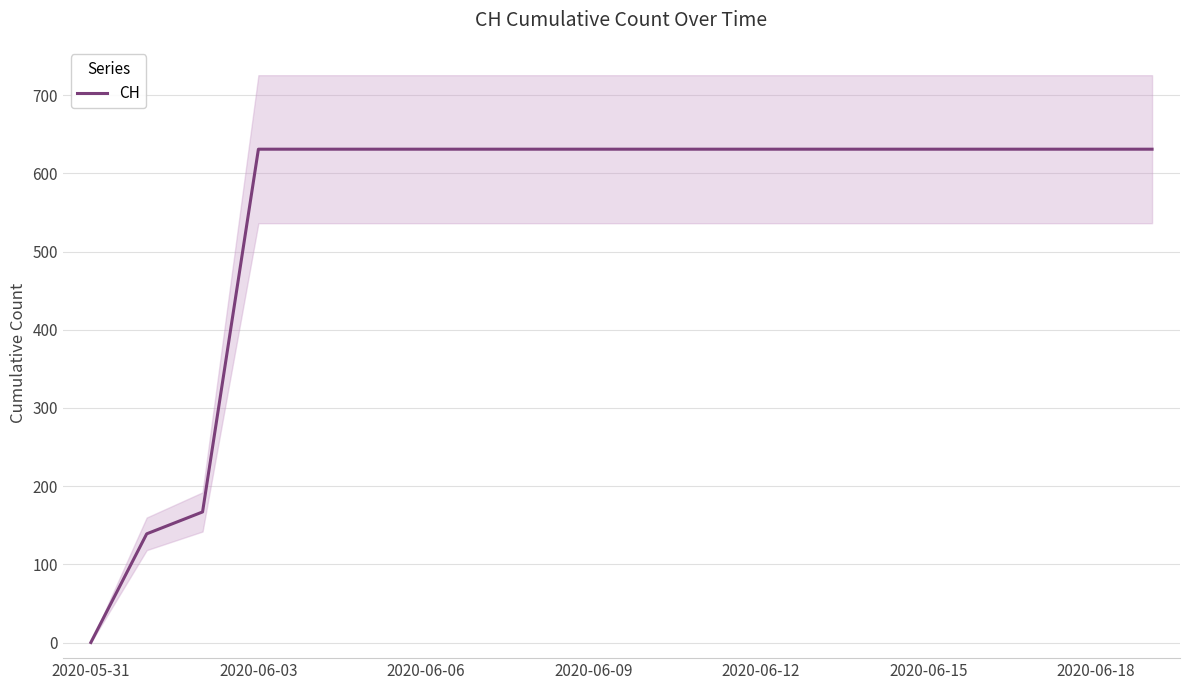

The value of CH at 2020-06-12 is 1011. True or false?

False